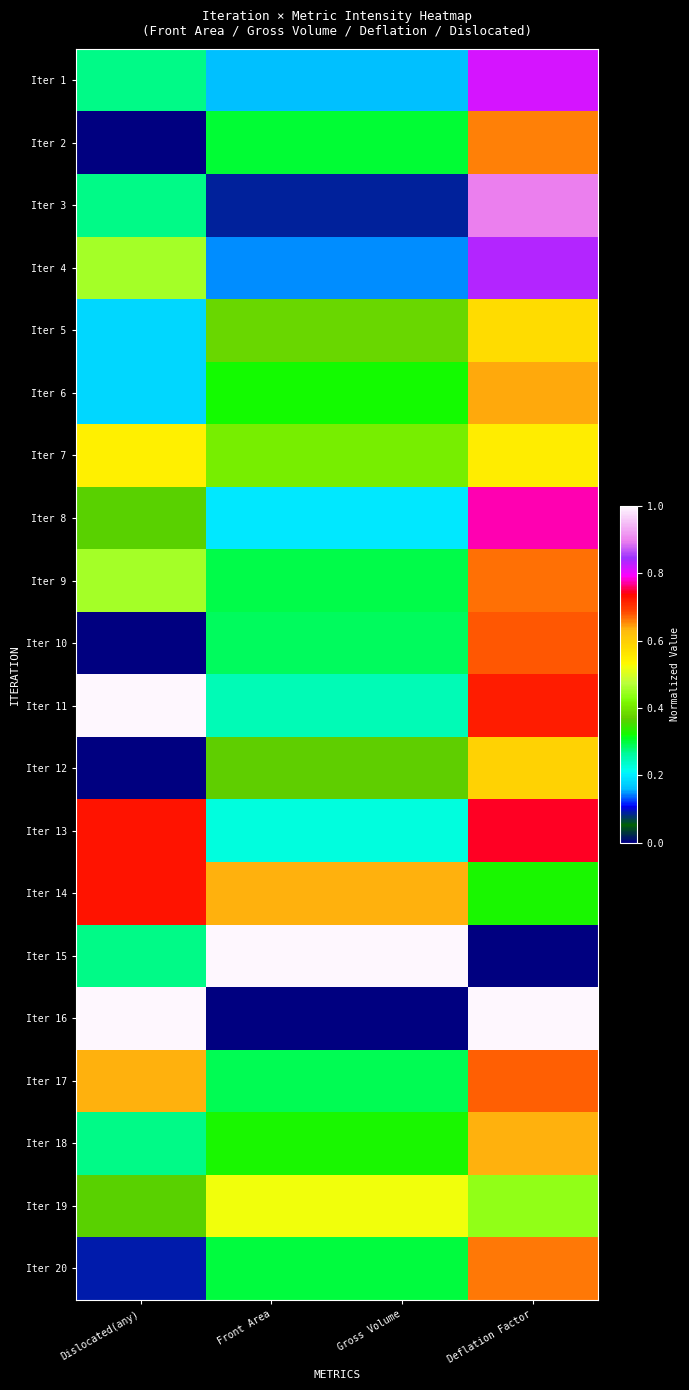

Reading right to left, transcribe all the data shown in this chart.

Iter 1: Deflation Factor=0.8	Gross Volume=0.2	Front Area=0.2	Dislocated(any)=0.3
Iter 2: Deflation Factor=0.7	Gross Volume=0.3	Front Area=0.3	Dislocated(any)=0.0
Iter 3: Deflation Factor=0.9	Gross Volume=0.1	Front Area=0.1	Dislocated(any)=0.3
Iter 4: Deflation Factor=0.8	Gross Volume=0.1	Front Area=0.1	Dislocated(any)=0.5
Iter 5: Deflation Factor=0.6	Gross Volume=0.4	Front Area=0.4	Dislocated(any)=0.2
Iter 6: Deflation Factor=0.6	Gross Volume=0.3	Front Area=0.3	Dislocated(any)=0.2
Iter 7: Deflation Factor=0.5	Gross Volume=0.4	Front Area=0.4	Dislocated(any)=0.5
Iter 8: Deflation Factor=0.8	Gross Volume=0.2	Front Area=0.2	Dislocated(any)=0.4
Iter 9: Deflation Factor=0.7	Gross Volume=0.3	Front Area=0.3	Dislocated(any)=0.5
Iter 10: Deflation Factor=0.7	Gross Volume=0.3	Front Area=0.3	Dislocated(any)=0.0
Iter 11: Deflation Factor=0.7	Gross Volume=0.2	Front Area=0.2	Dislocated(any)=1.0
Iter 12: Deflation Factor=0.6	Gross Volume=0.4	Front Area=0.4	Dislocated(any)=0.0
Iter 13: Deflation Factor=0.7	Gross Volume=0.2	Front Area=0.2	Dislocated(any)=0.7
Iter 14: Deflation Factor=0.3	Gross Volume=0.6	Front Area=0.6	Dislocated(any)=0.7
Iter 15: Deflation Factor=0.0	Gross Volume=1.0	Front Area=1.0	Dislocated(any)=0.3
Iter 16: Deflation Factor=1.0	Gross Volume=0.0	Front Area=0.0	Dislocated(any)=1.0
Iter 17: Deflation Factor=0.7	Gross Volume=0.3	Front Area=0.3	Dislocated(any)=0.6
Iter 18: Deflation Factor=0.6	Gross Volume=0.3	Front Area=0.3	Dislocated(any)=0.3
Iter 19: Deflation Factor=0.4	Gross Volume=0.5	Front Area=0.5	Dislocated(any)=0.4
Iter 20: Deflation Factor=0.7	Gross Volume=0.3	Front Area=0.3	Dislocated(any)=0.1